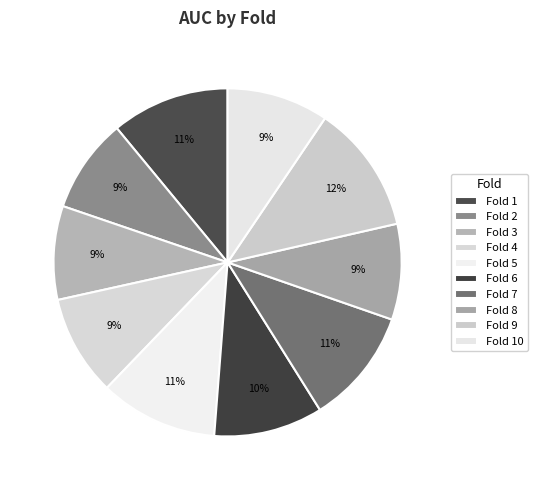

Count the number of slices in the pie.

10